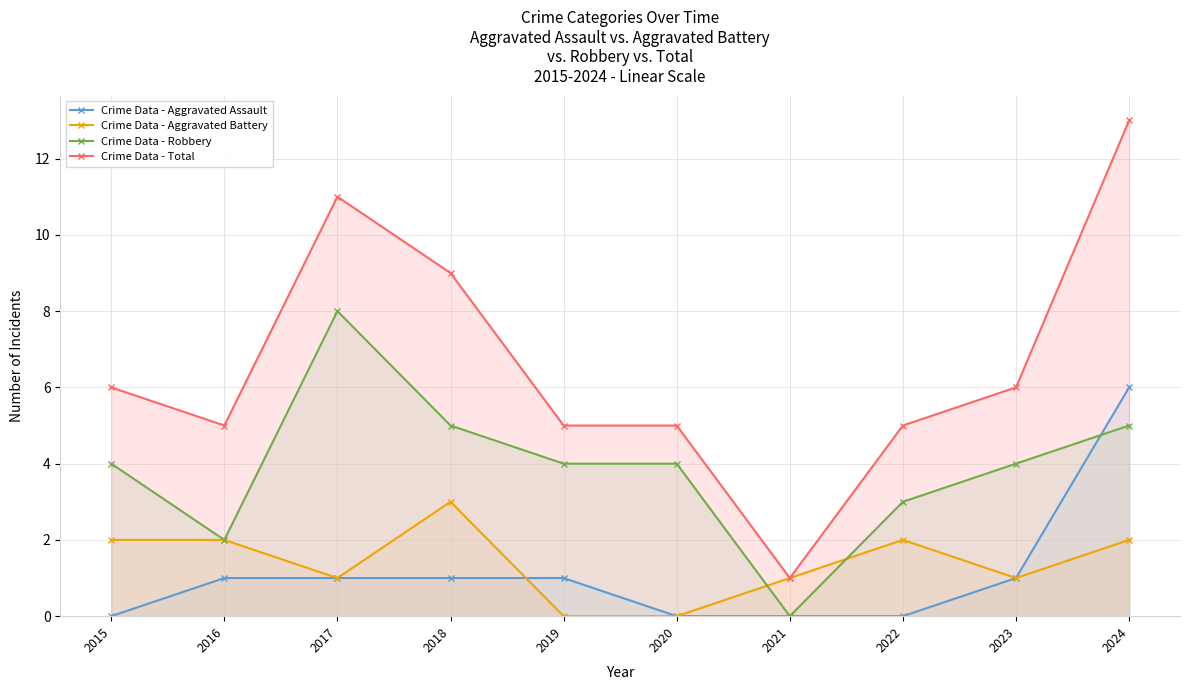

Which series ends up on top after the final intersection of Crime Data - Aggravated Assault and Crime Data - Robbery?

Crime Data - Aggravated Assault